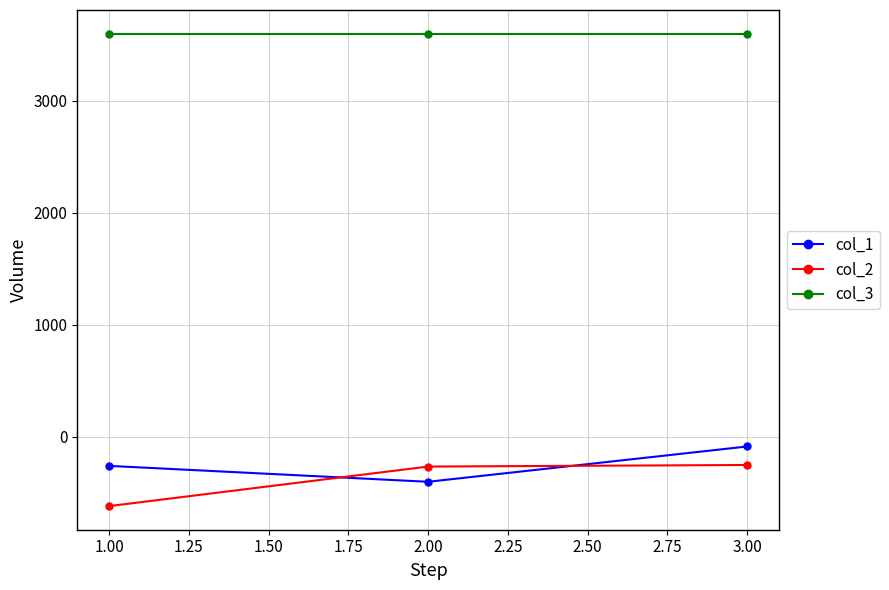

What is the difference between the col_1 values at 1.00 and 2.00?

142